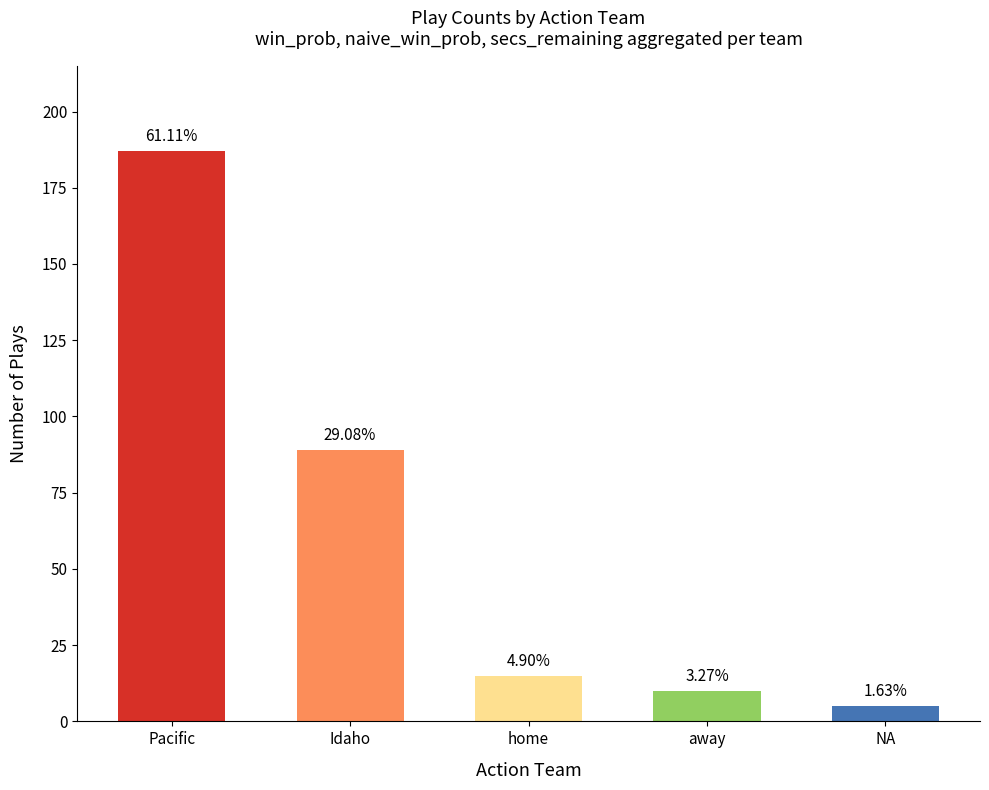

The value at home is 15. True or false?

True